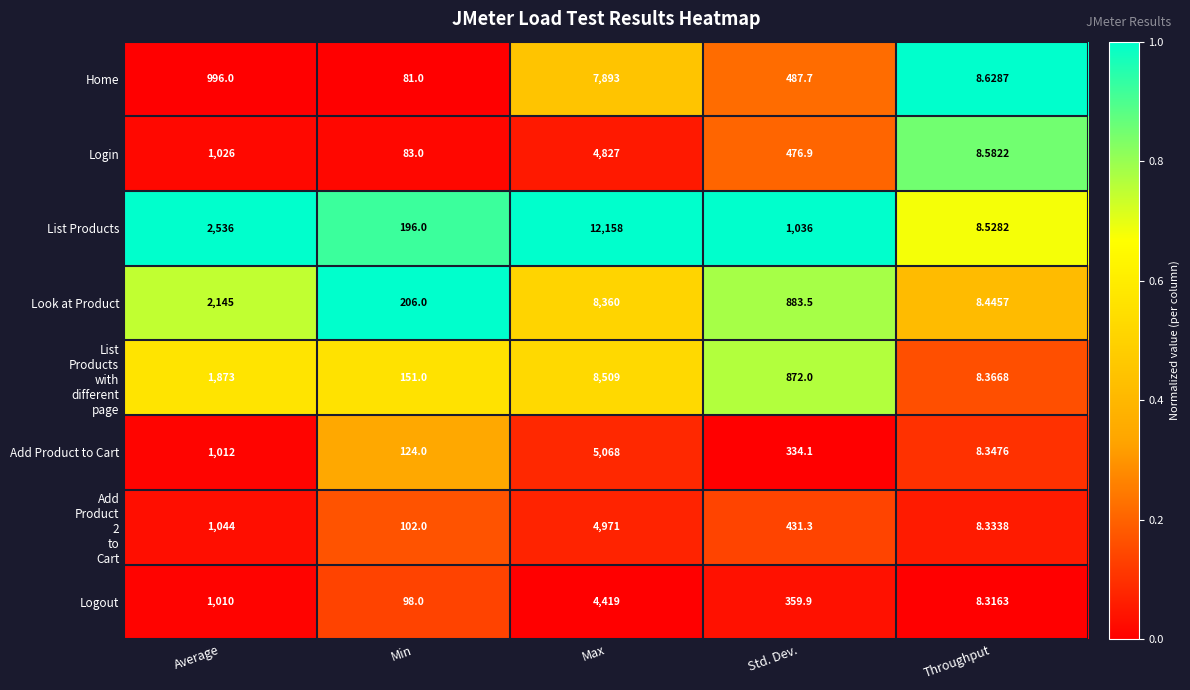

Which category has the lowest value across all series?

Throughput